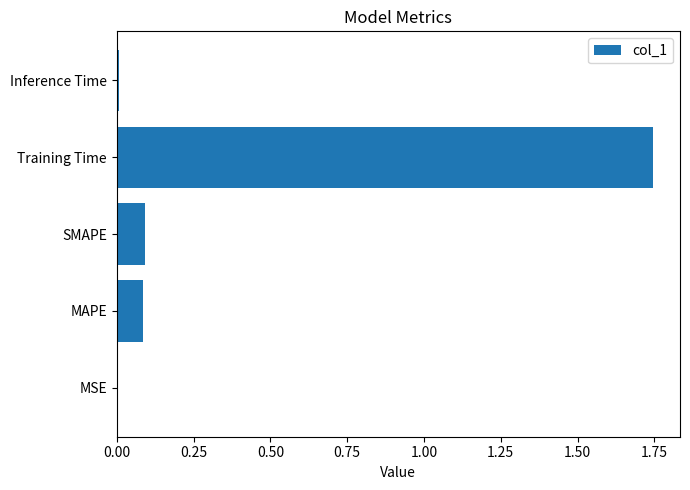

Between SMAPE and MSE, which is larger?

SMAPE